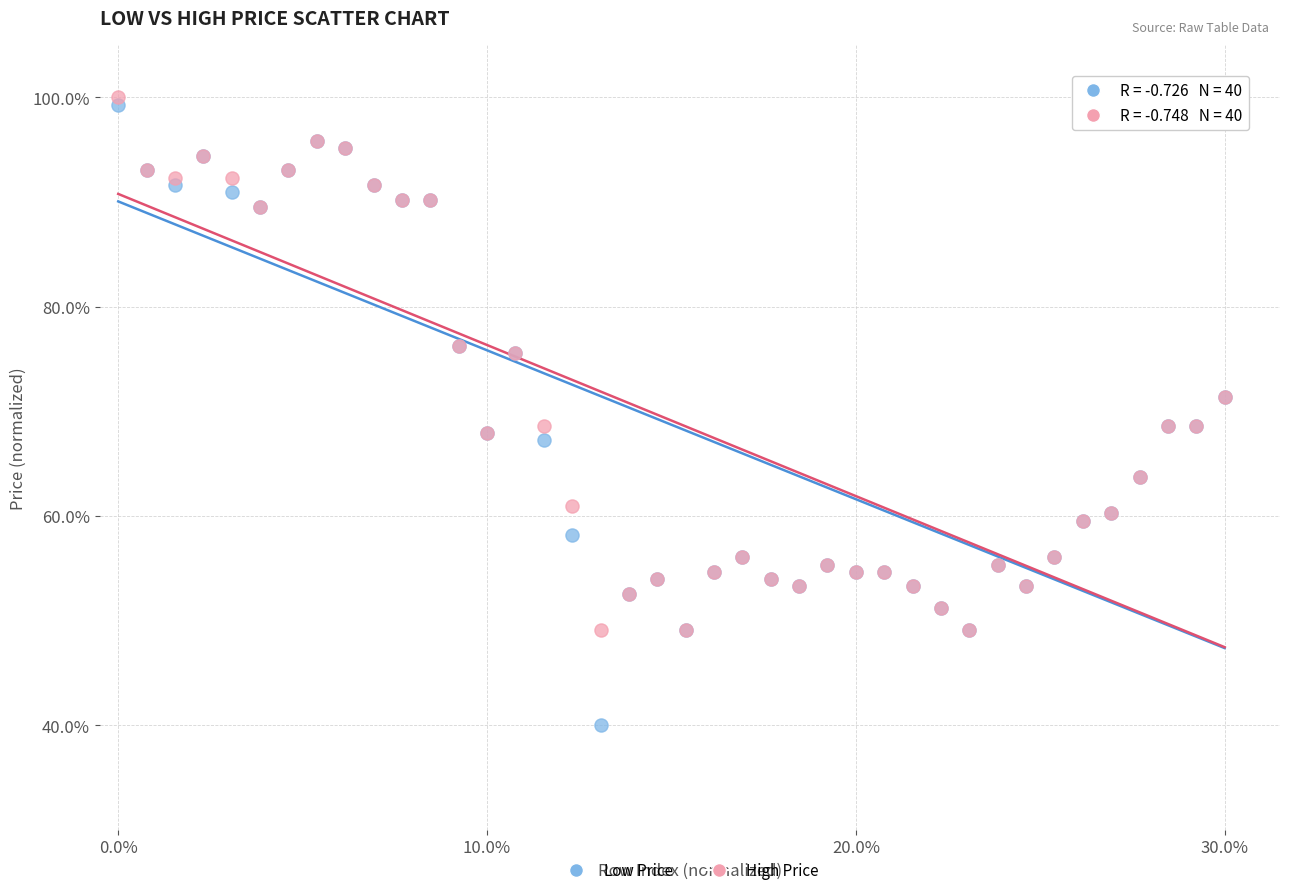

Which series has the widest spread of Y values?

Low Price